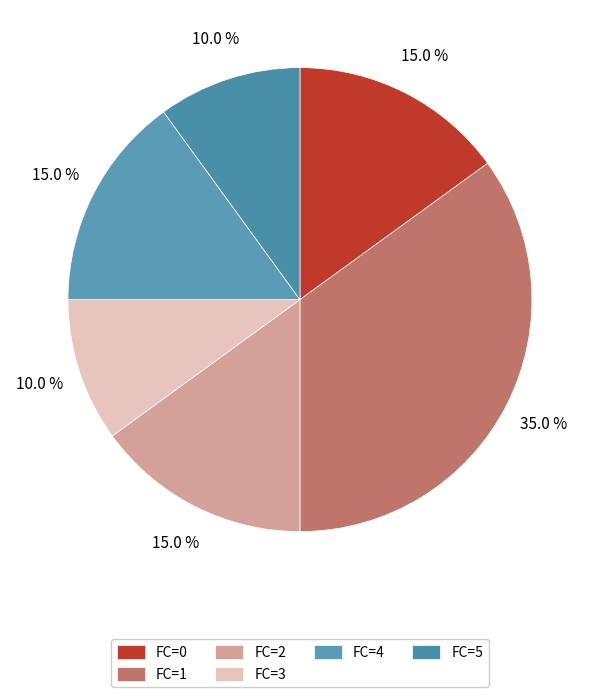

To the nearest percent, what is the combined percentage of FC=4 and FC=2?

30%